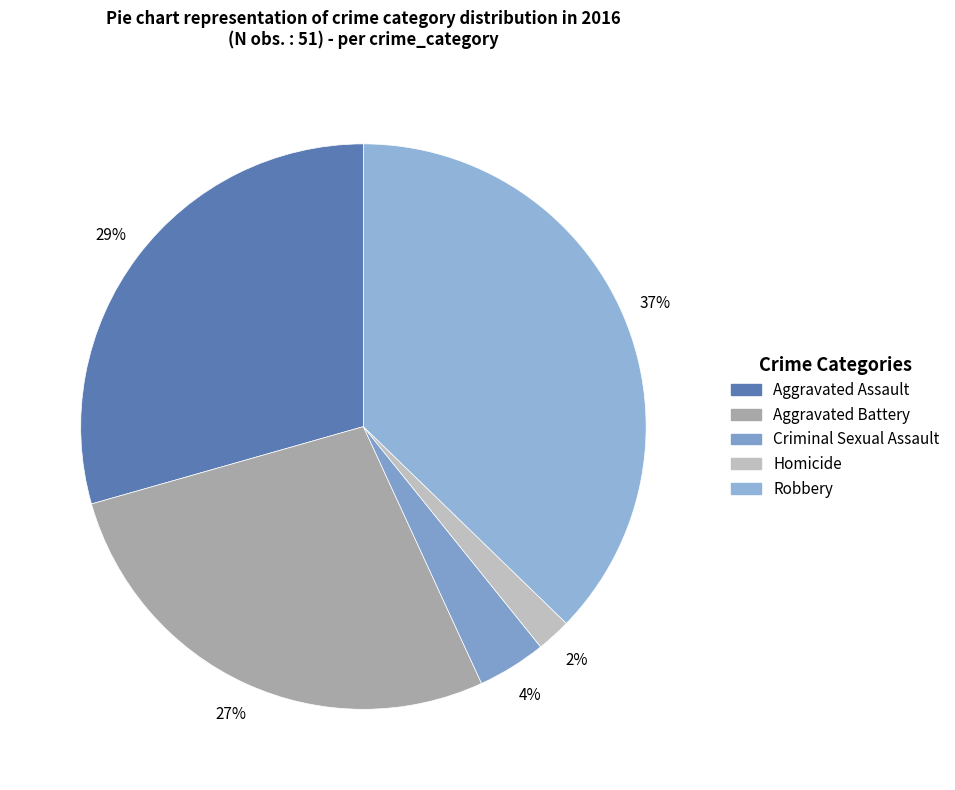

What is the total percentage of Aggravated Assault and Criminal Sexual Assault?

33.3%